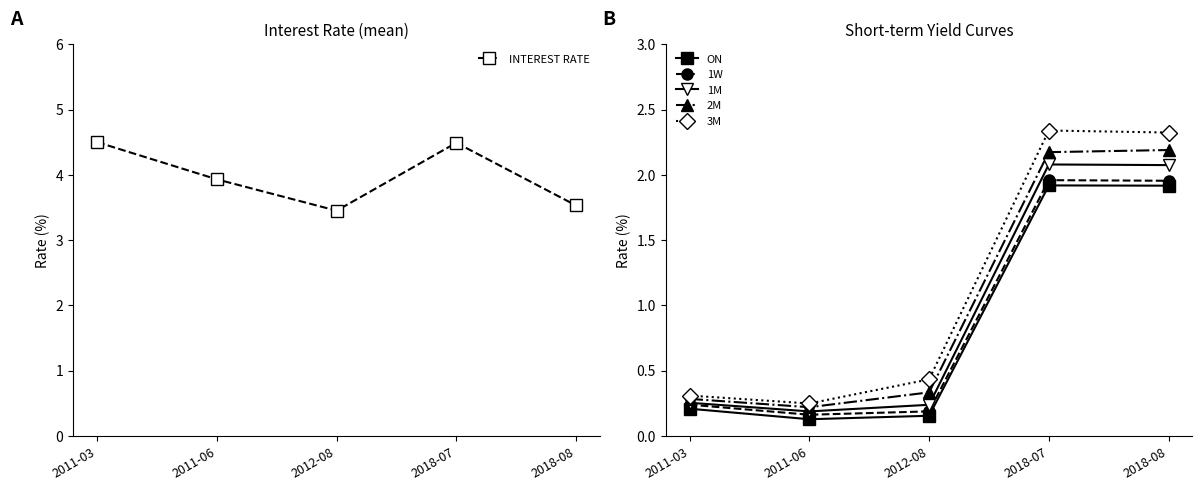

At how many categories does at least one series exceed 2?

5